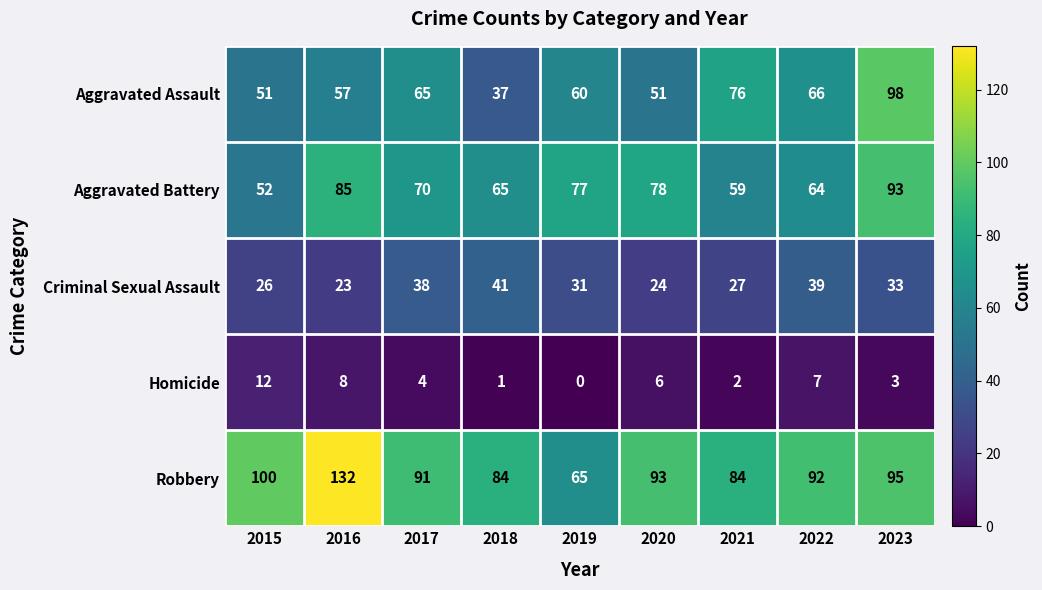

Is it true that Homicide equals 1 at 2018?

True